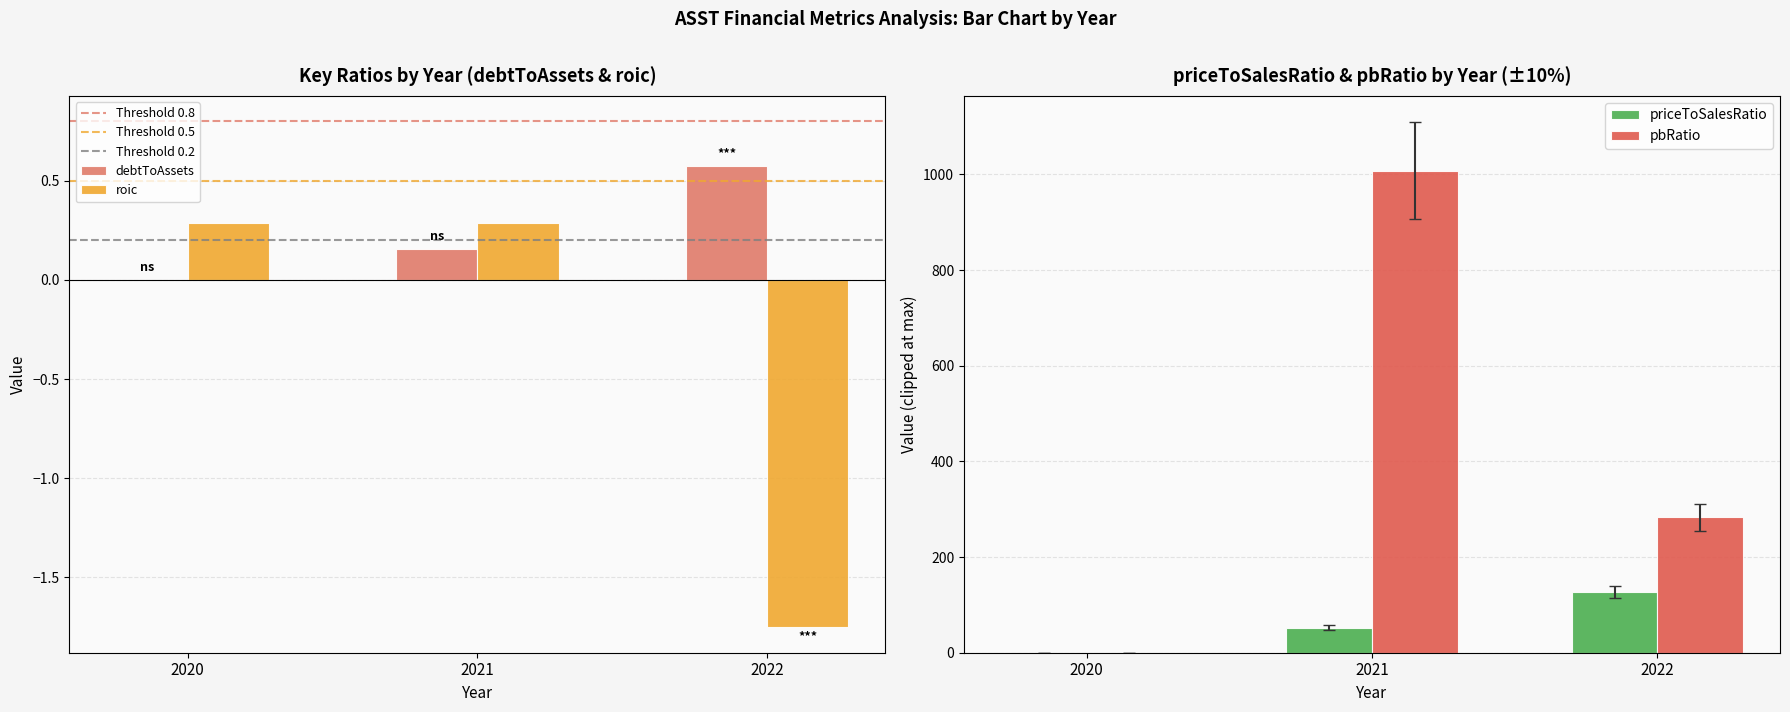

Which series has the widest spread of values?

pbRatio